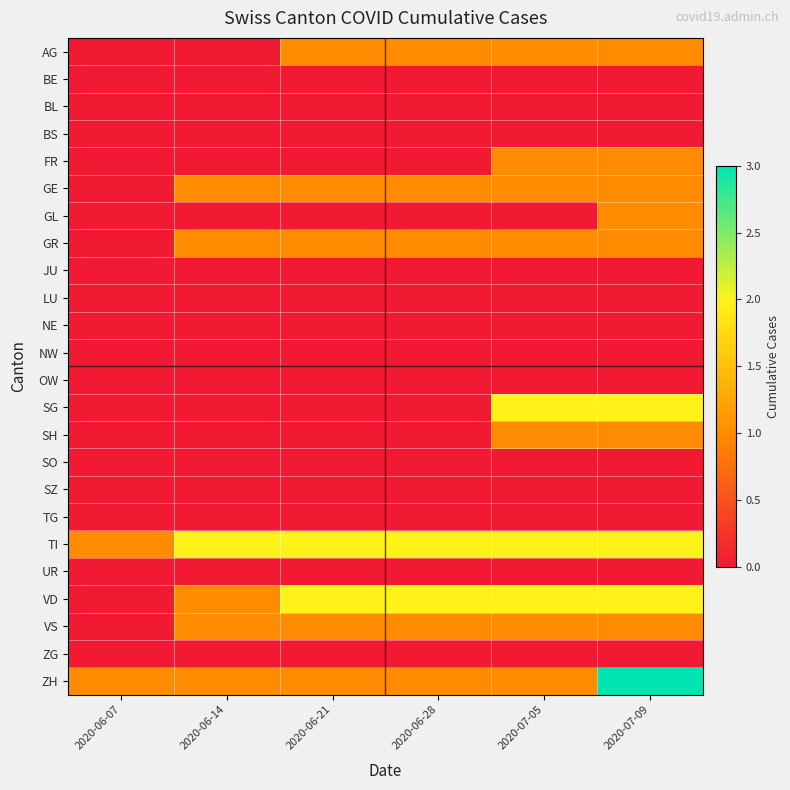

Reading left to right, extract all data points from this chart.

AG: 2020-06-07=0	2020-06-14=0	2020-06-21=1	2020-06-28=1	2020-07-05=1	2020-07-09=1
BE: 2020-06-07=0	2020-06-14=0	2020-06-21=0	2020-06-28=0	2020-07-05=0	2020-07-09=0
BL: 2020-06-07=0	2020-06-14=0	2020-06-21=0	2020-06-28=0	2020-07-05=0	2020-07-09=0
BS: 2020-06-07=0	2020-06-14=0	2020-06-21=0	2020-06-28=0	2020-07-05=0	2020-07-09=0
FR: 2020-06-07=0	2020-06-14=0	2020-06-21=0	2020-06-28=0	2020-07-05=1	2020-07-09=1
GE: 2020-06-07=0	2020-06-14=1	2020-06-21=1	2020-06-28=1	2020-07-05=1	2020-07-09=1
GL: 2020-06-07=0	2020-06-14=0	2020-06-21=0	2020-06-28=0	2020-07-05=0	2020-07-09=1
GR: 2020-06-07=0	2020-06-14=1	2020-06-21=1	2020-06-28=1	2020-07-05=1	2020-07-09=1
JU: 2020-06-07=0	2020-06-14=0	2020-06-21=0	2020-06-28=0	2020-07-05=0	2020-07-09=0
LU: 2020-06-07=0	2020-06-14=0	2020-06-21=0	2020-06-28=0	2020-07-05=0	2020-07-09=0
NE: 2020-06-07=0	2020-06-14=0	2020-06-21=0	2020-06-28=0	2020-07-05=0	2020-07-09=0
NW: 2020-06-07=0	2020-06-14=0	2020-06-21=0	2020-06-28=0	2020-07-05=0	2020-07-09=0
OW: 2020-06-07=0	2020-06-14=0	2020-06-21=0	2020-06-28=0	2020-07-05=0	2020-07-09=0
SG: 2020-06-07=0	2020-06-14=0	2020-06-21=0	2020-06-28=0	2020-07-05=2	2020-07-09=2
SH: 2020-06-07=0	2020-06-14=0	2020-06-21=0	2020-06-28=0	2020-07-05=1	2020-07-09=1
SO: 2020-06-07=0	2020-06-14=0	2020-06-21=0	2020-06-28=0	2020-07-05=0	2020-07-09=0
SZ: 2020-06-07=0	2020-06-14=0	2020-06-21=0	2020-06-28=0	2020-07-05=0	2020-07-09=0
TG: 2020-06-07=0	2020-06-14=0	2020-06-21=0	2020-06-28=0	2020-07-05=0	2020-07-09=0
TI: 2020-06-07=1	2020-06-14=2	2020-06-21=2	2020-06-28=2	2020-07-05=2	2020-07-09=2
UR: 2020-06-07=0	2020-06-14=0	2020-06-21=0	2020-06-28=0	2020-07-05=0	2020-07-09=0
VD: 2020-06-07=0	2020-06-14=1	2020-06-21=2	2020-06-28=2	2020-07-05=2	2020-07-09=2
VS: 2020-06-07=0	2020-06-14=1	2020-06-21=1	2020-06-28=1	2020-07-05=1	2020-07-09=1
ZG: 2020-06-07=0	2020-06-14=0	2020-06-21=0	2020-06-28=0	2020-07-05=0	2020-07-09=0
ZH: 2020-06-07=1	2020-06-14=1	2020-06-21=1	2020-06-28=1	2020-07-05=1	2020-07-09=3